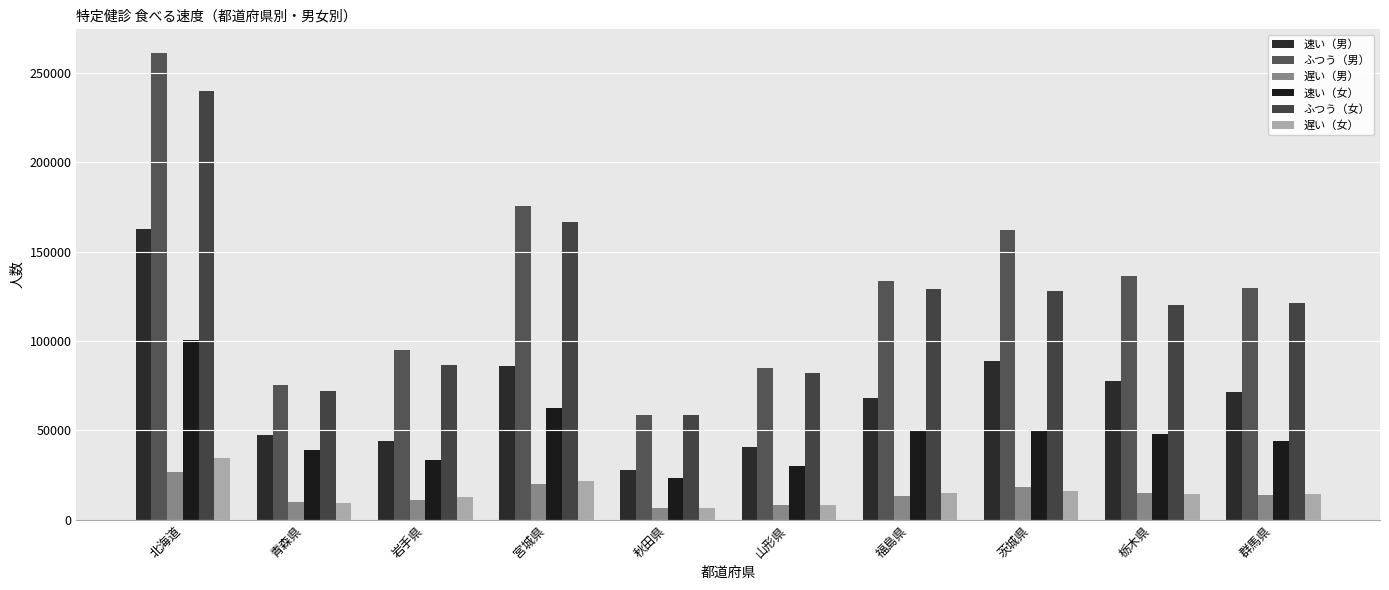

What is the value of the 遅い（男） bar at the 10th from the left?

14055